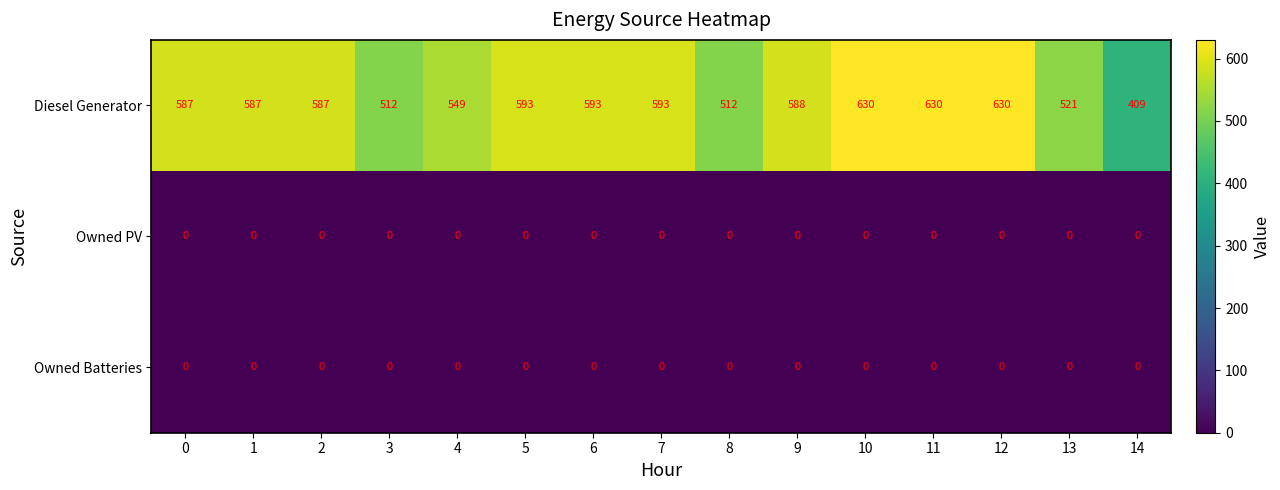

At how many categories does at least one series exceed 45?

15